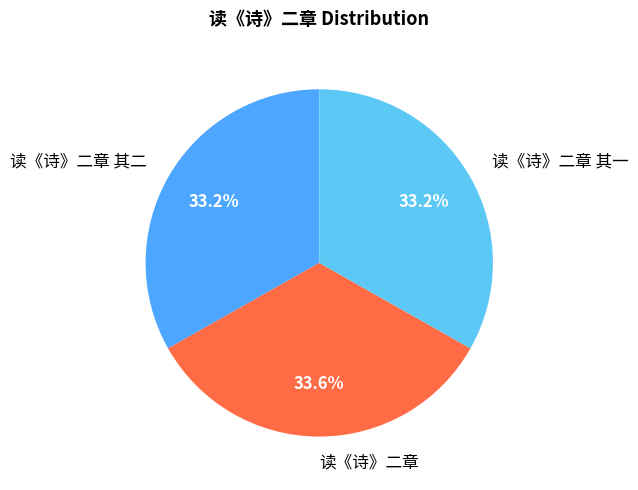

To the nearest percent, what percentage of the pie is 读《诗》二章 其二?

33%